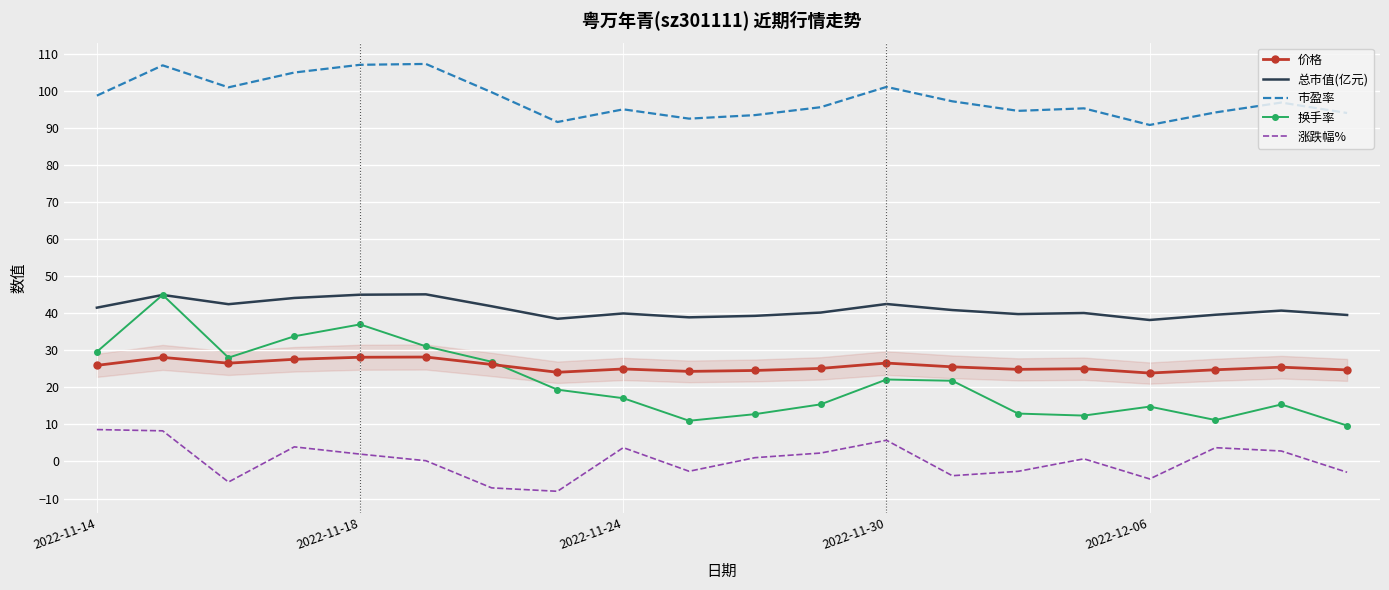

True or false: 换手率 and 涨跌幅% cross at least once.

False